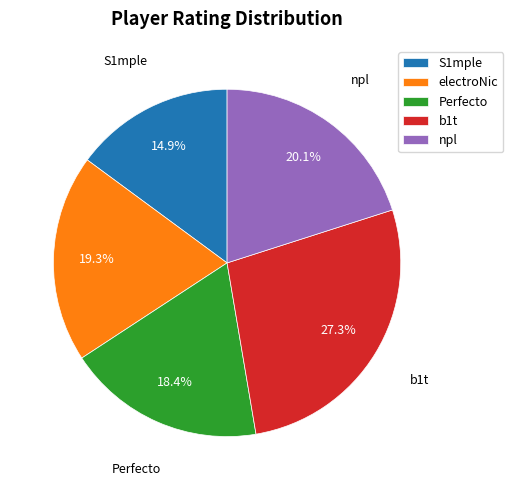

To the nearest percent, what is the combined percentage of electroNic and S1mple?

34%